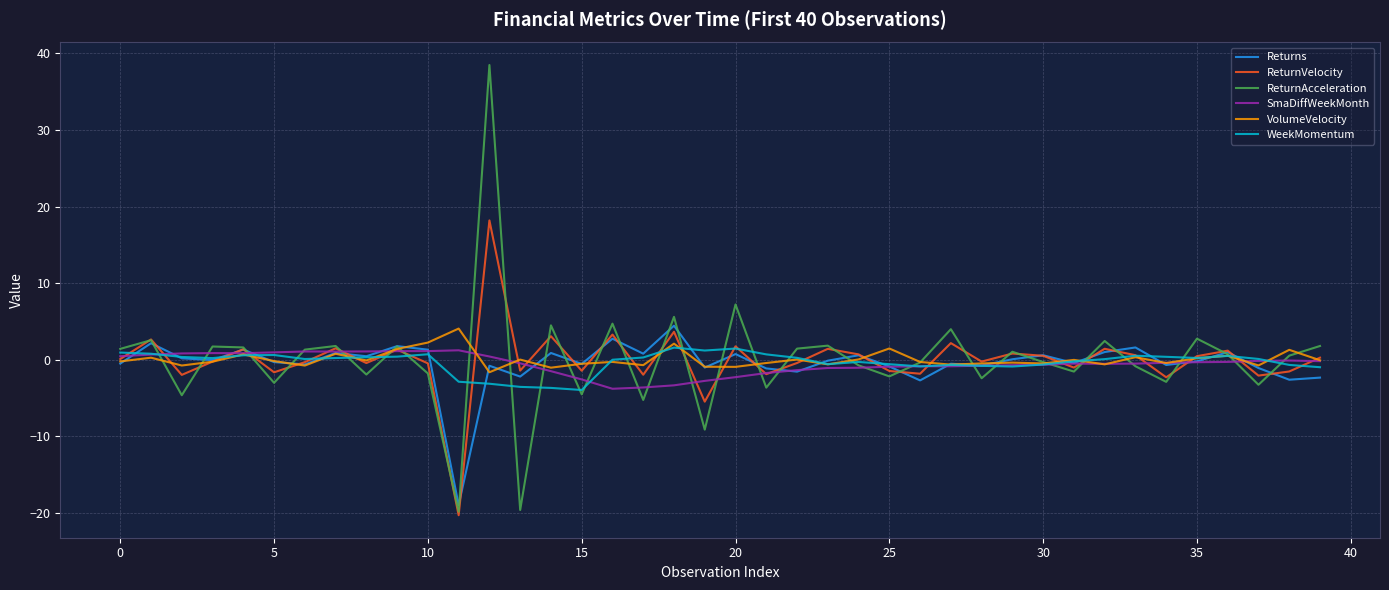

What is the minimum value for WeekMomentum?

-3.9